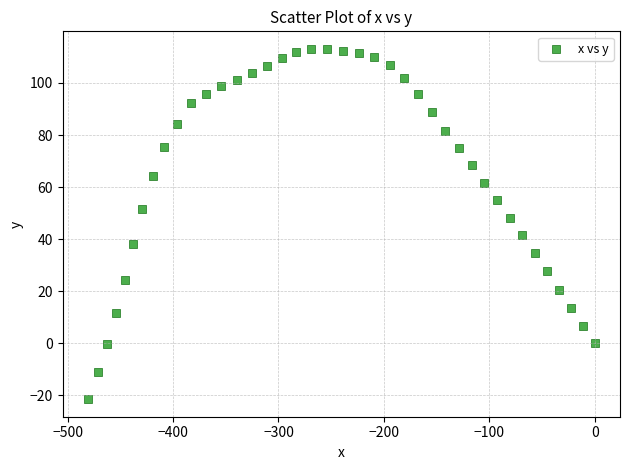

What is the range of Y values (max minus min)?

134.6